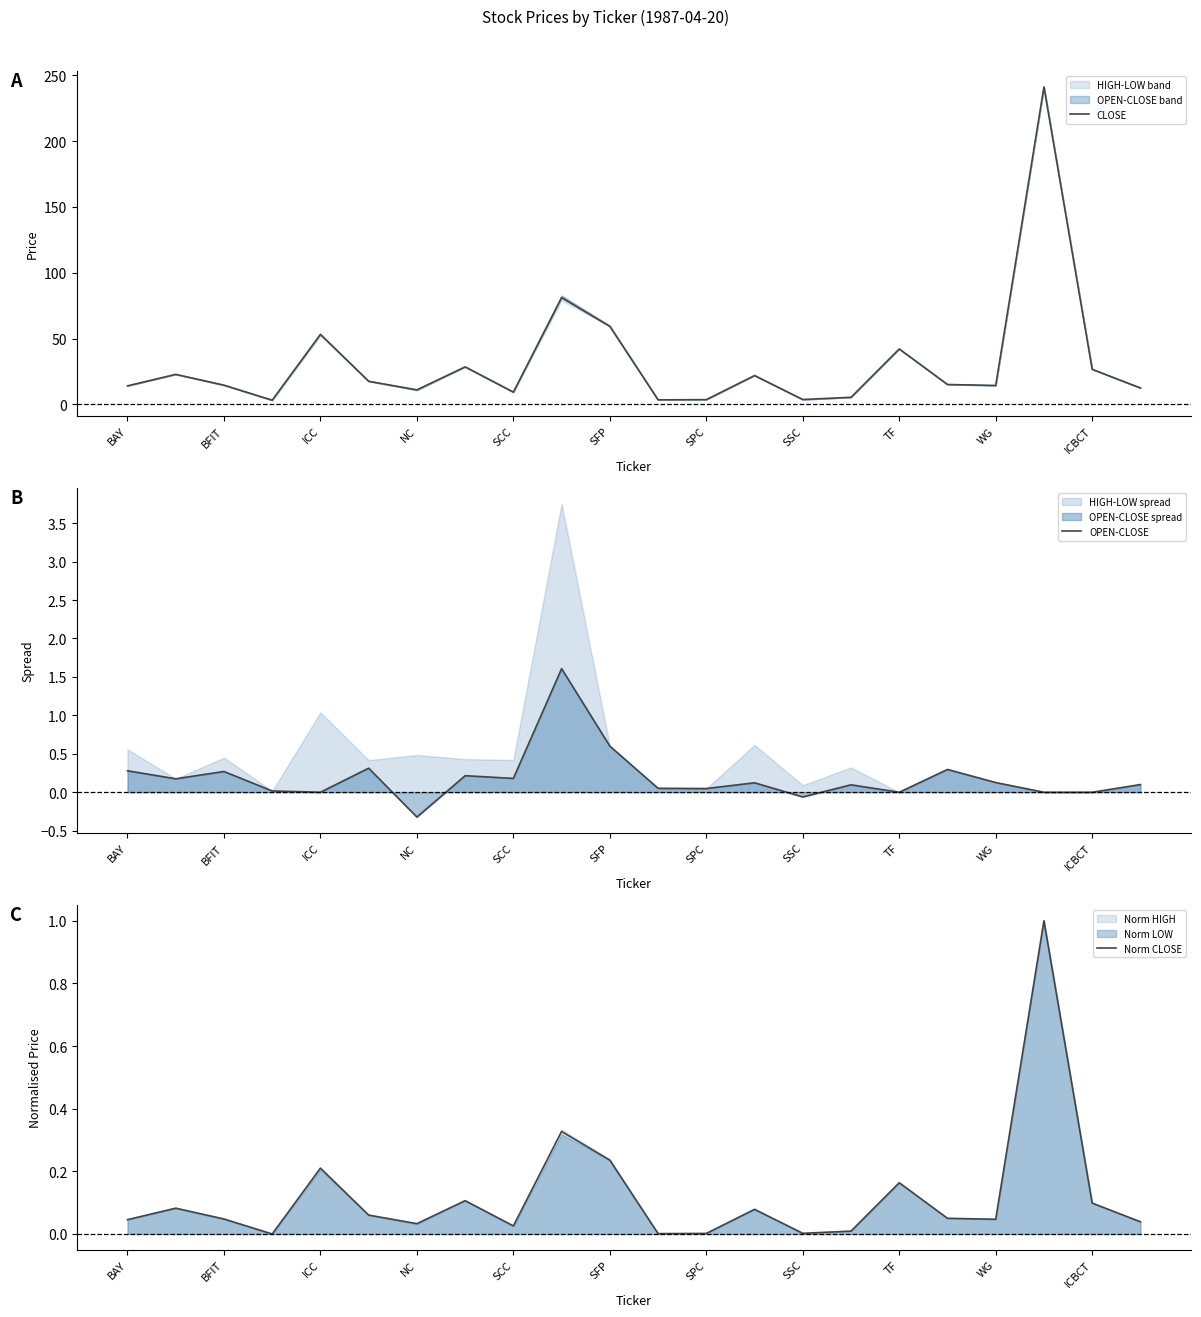

What is the maximum value for OPEN-CLOSE?

1.6